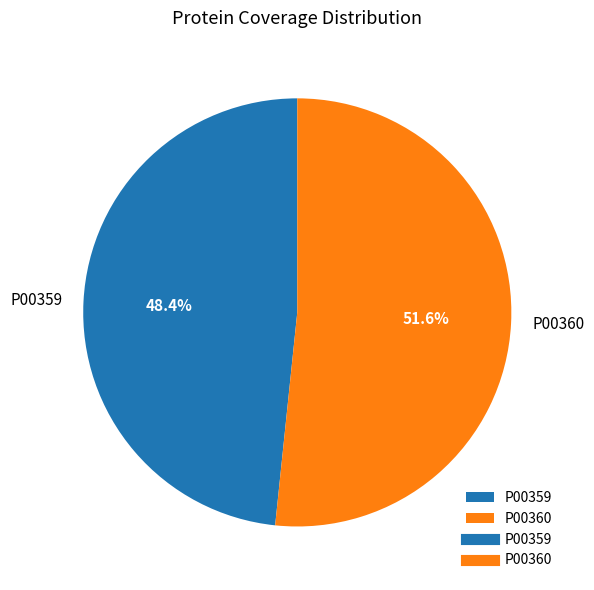

What is the ratio of the value at P00360 to the value at P00359?

1.1